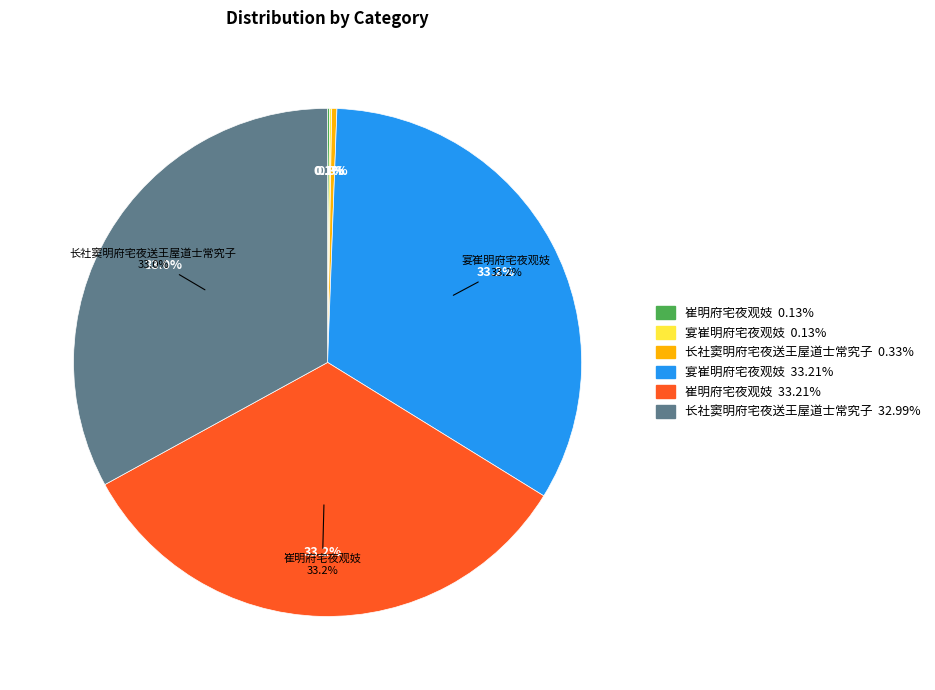

To the nearest percent, what portion does 宴崔明府宅夜观妓 (1178565) represent?

33%